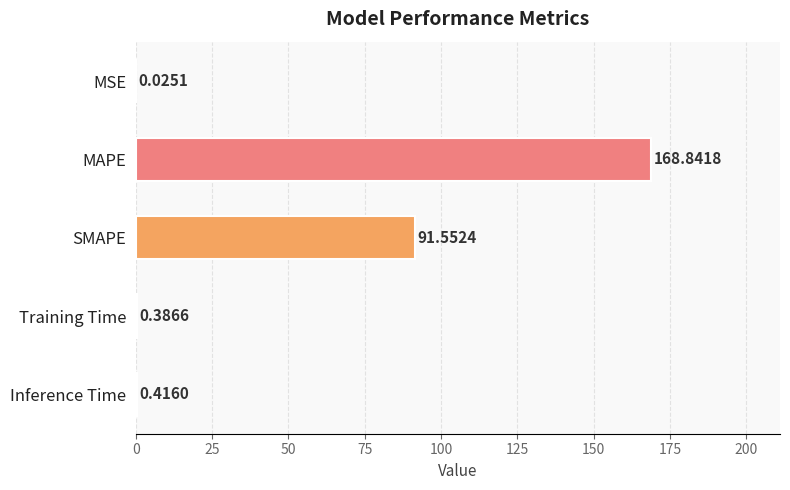

At which category does the chart reach its peak across all series?

MAPE